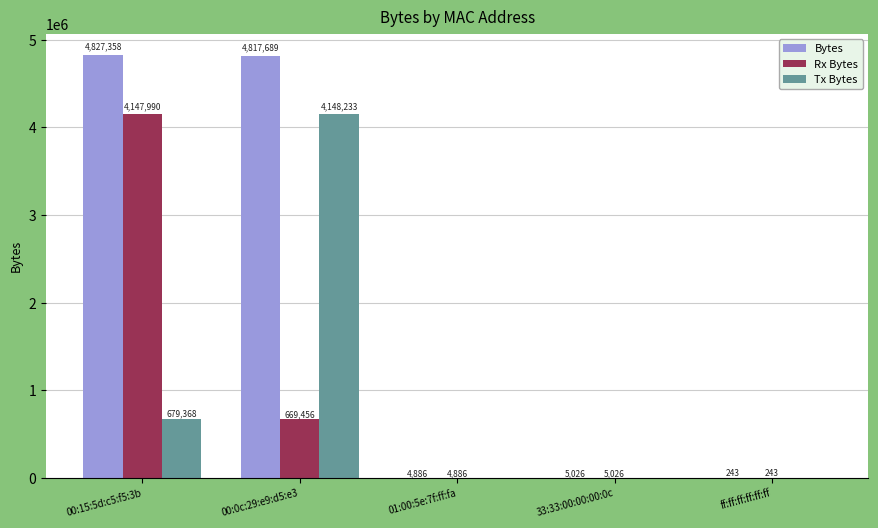

At which category is the sum across all series the highest?

00:15:5d:c5:f5:3b